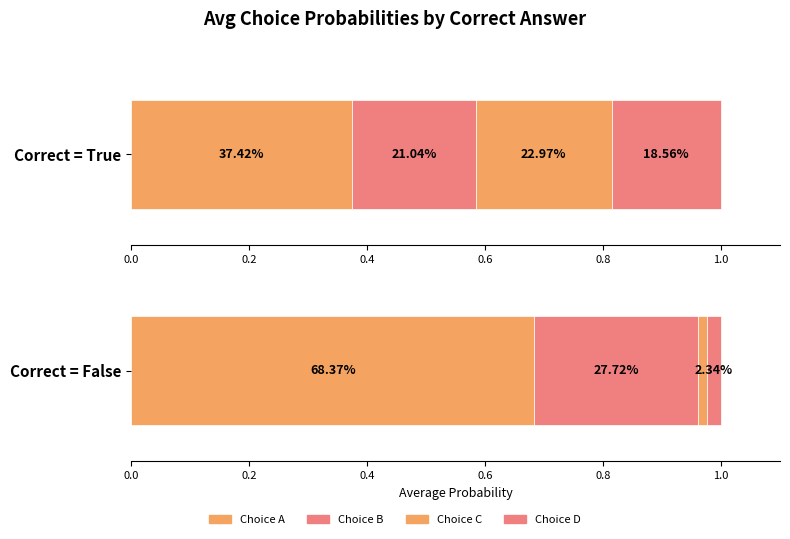

Rank the series at 6 from lowest to highest value.

choiceA_probs, choiceB_probs, choiceD_probs, choiceC_probs